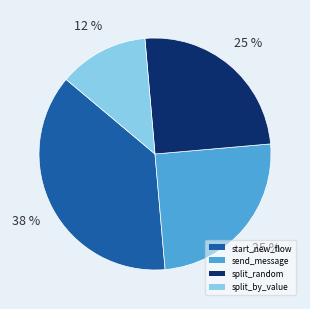

True or false: split_random accounts for 25% of the total.

True